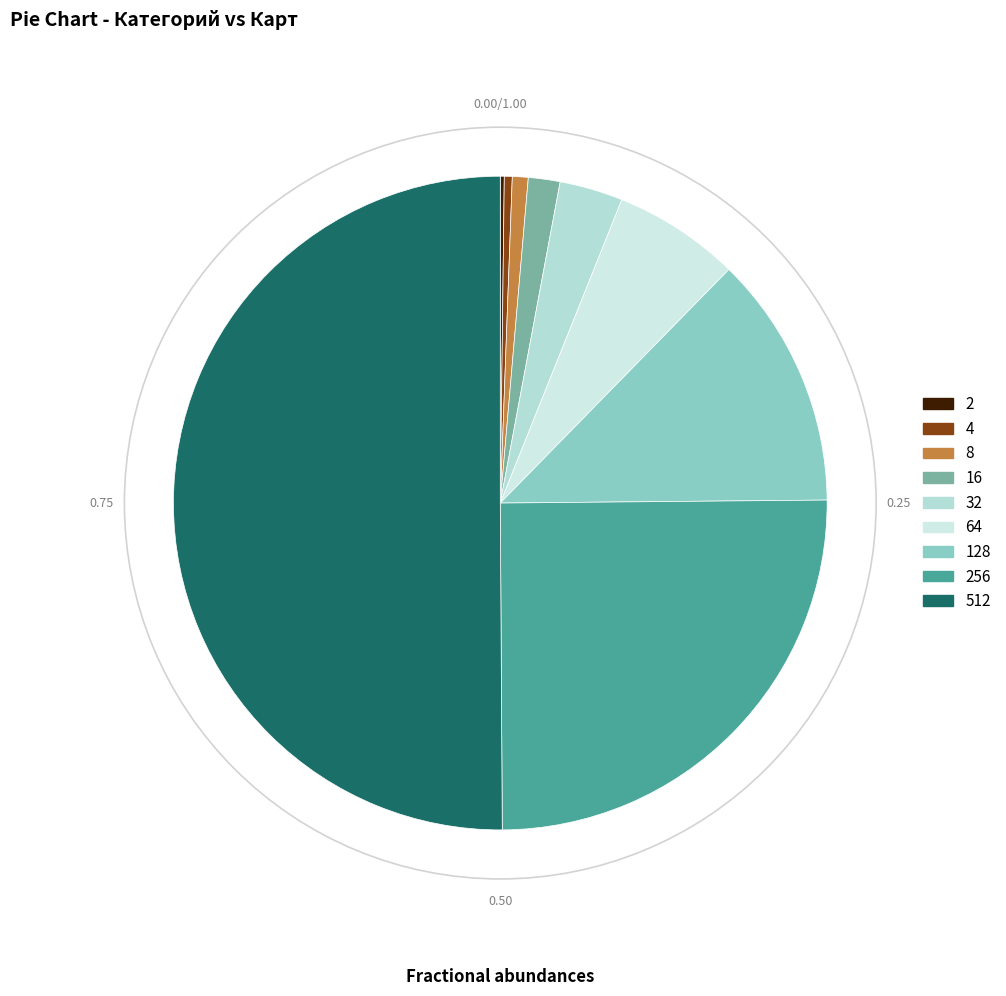

How many segments does this pie chart have?

9